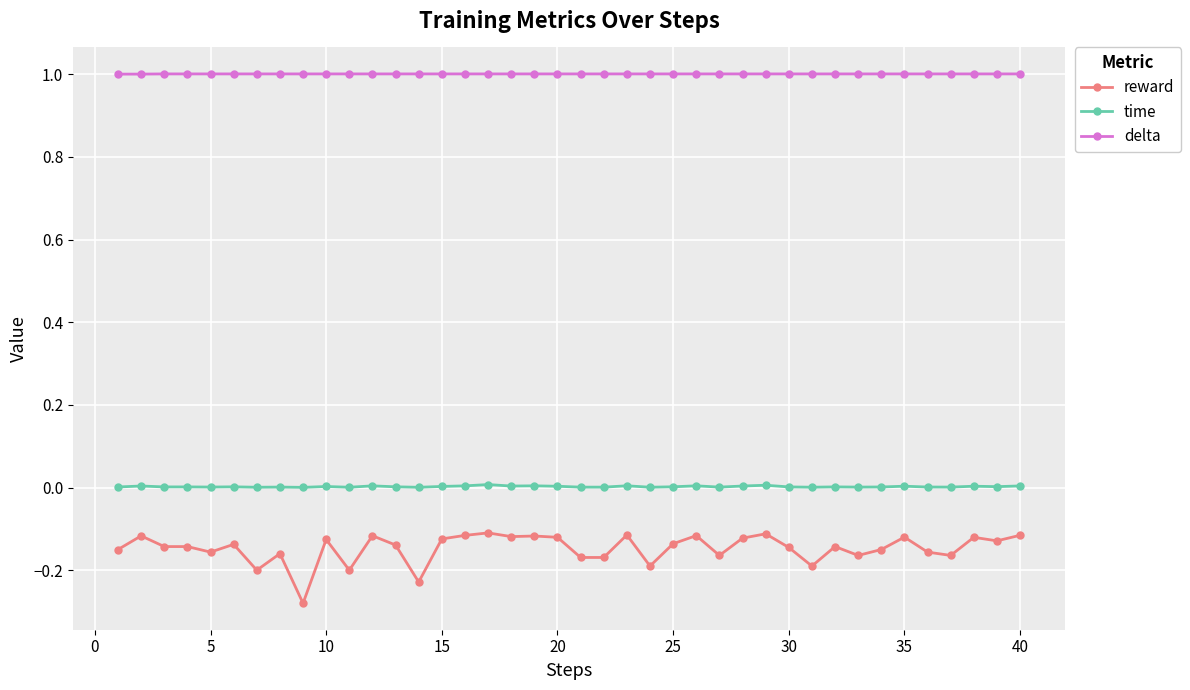

List the series in order of their peak value, highest first.

delta, time, reward